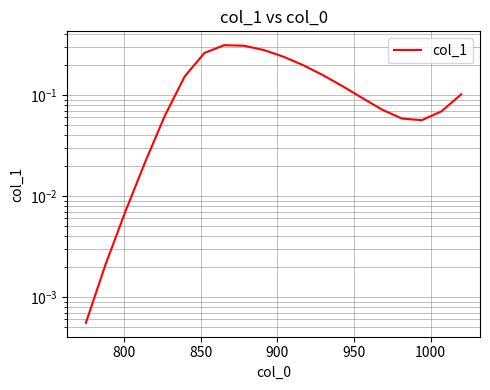

Does the chart have visible grid lines?

Yes